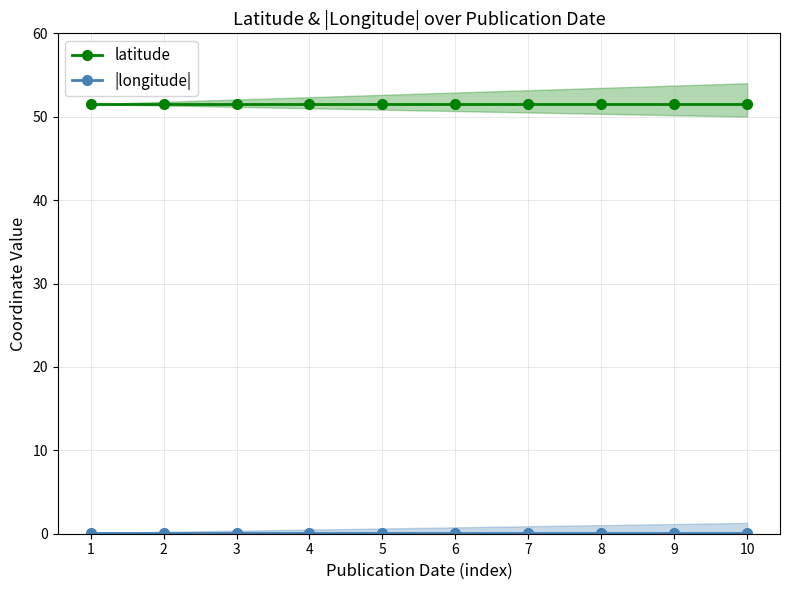

True or false: latitude has a value of 34.4 at 2.

False